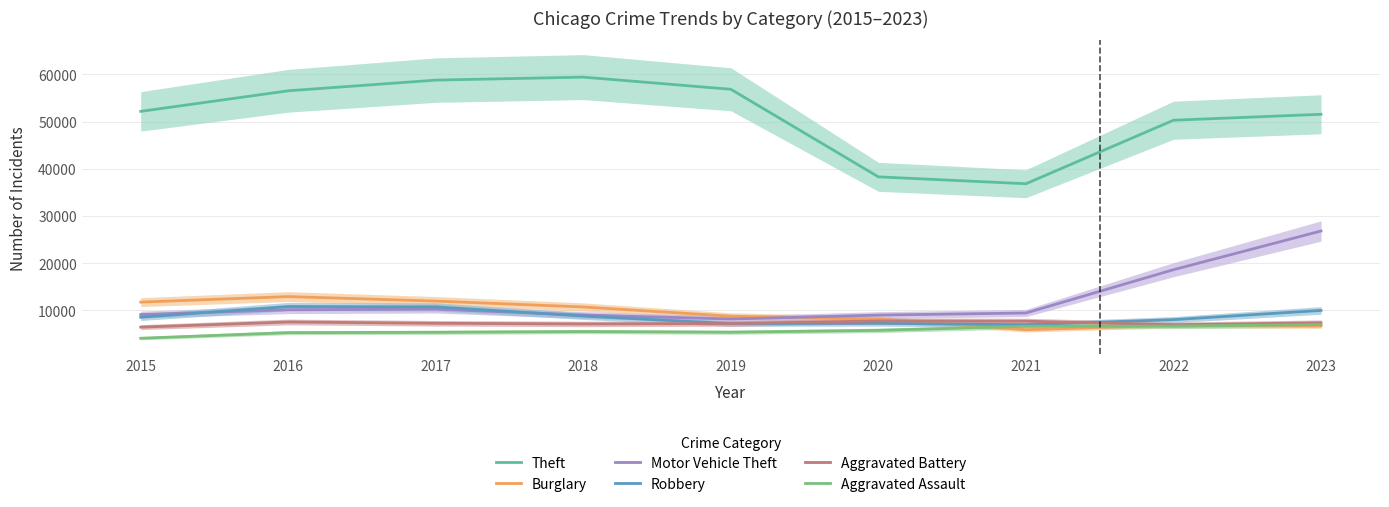

True or false: Aggravated Assault and Robbery intersect in this chart.

False